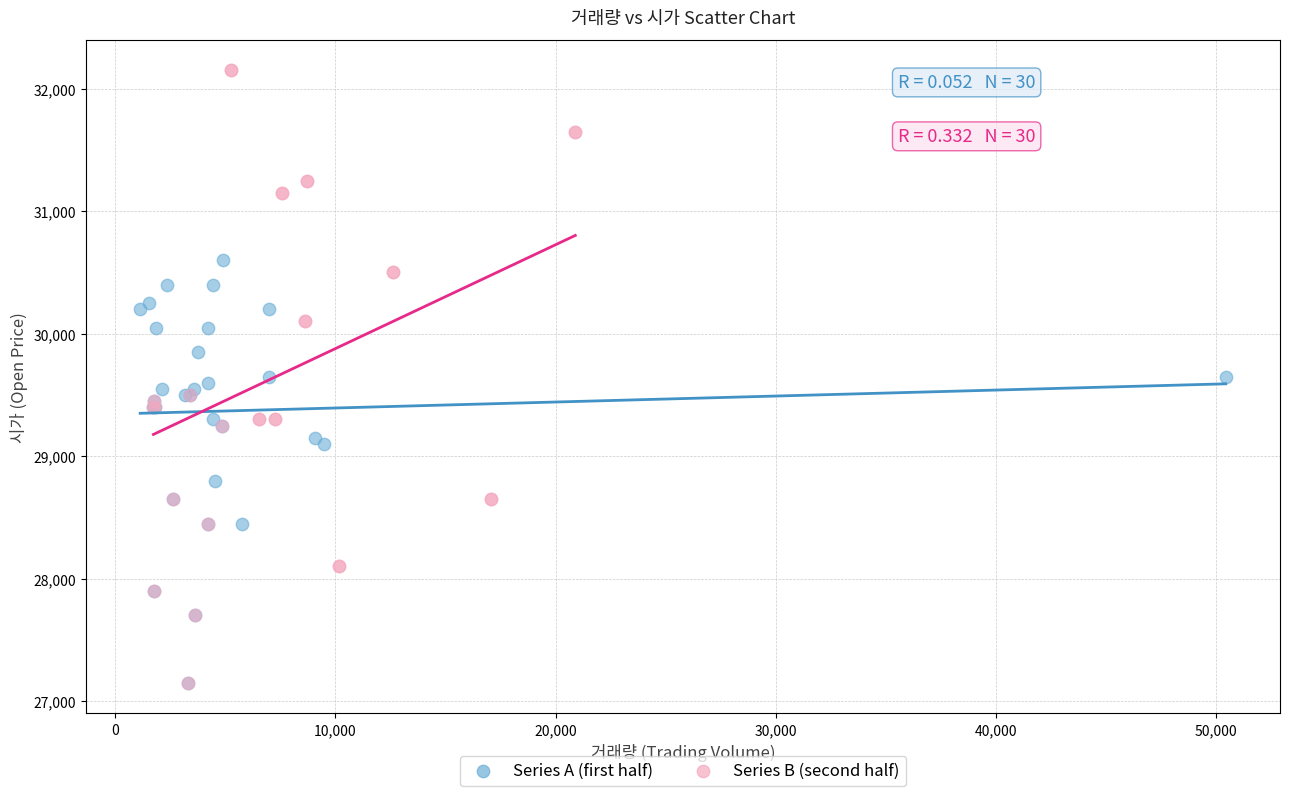

Which series contains the highest Y value?

Series B (second half)